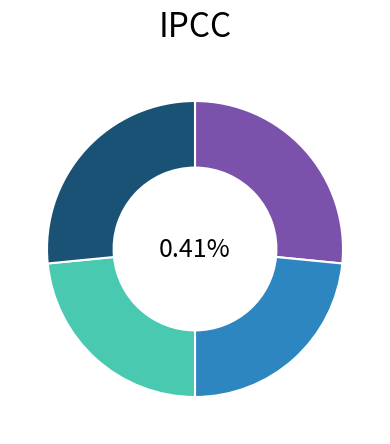

Combined, do input_symbol=a, output=1 and input_symbol=a, output=0 account for over 50%?

No